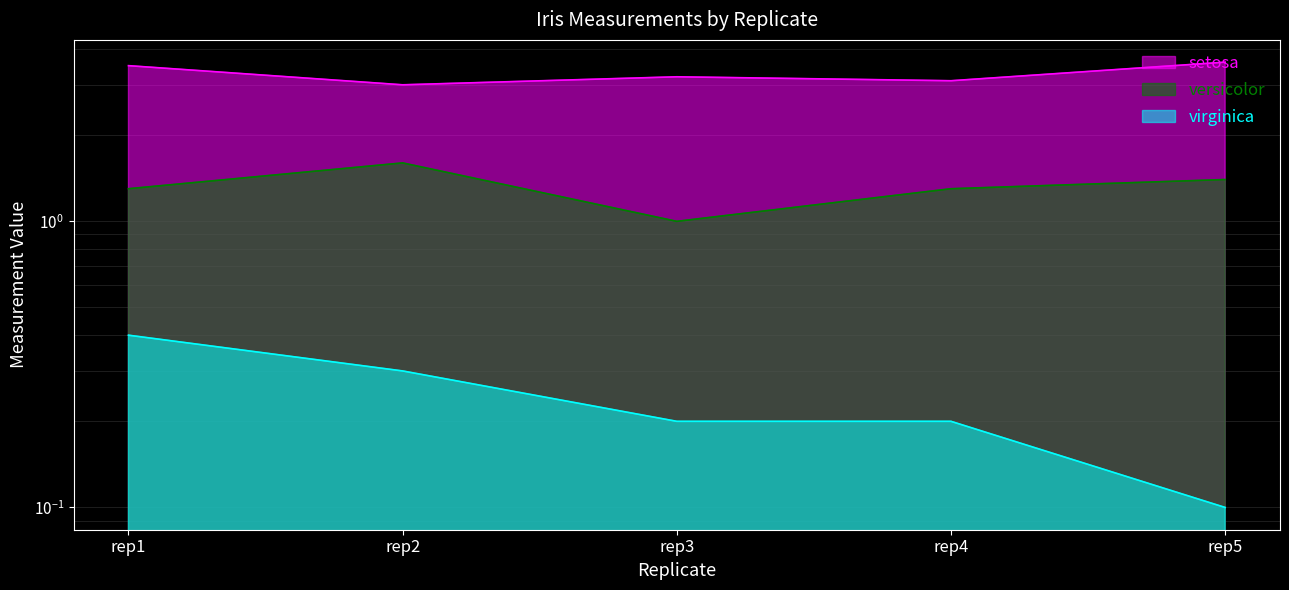

What is the difference between the second highest and second lowest values in the virginica series?

0.1